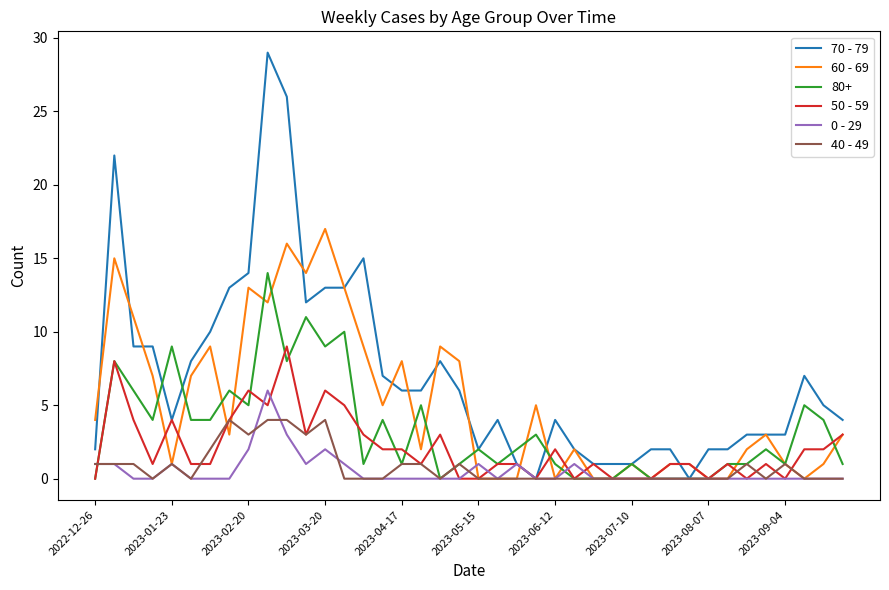

Which series has the largest range (max minus min)?

70 - 79